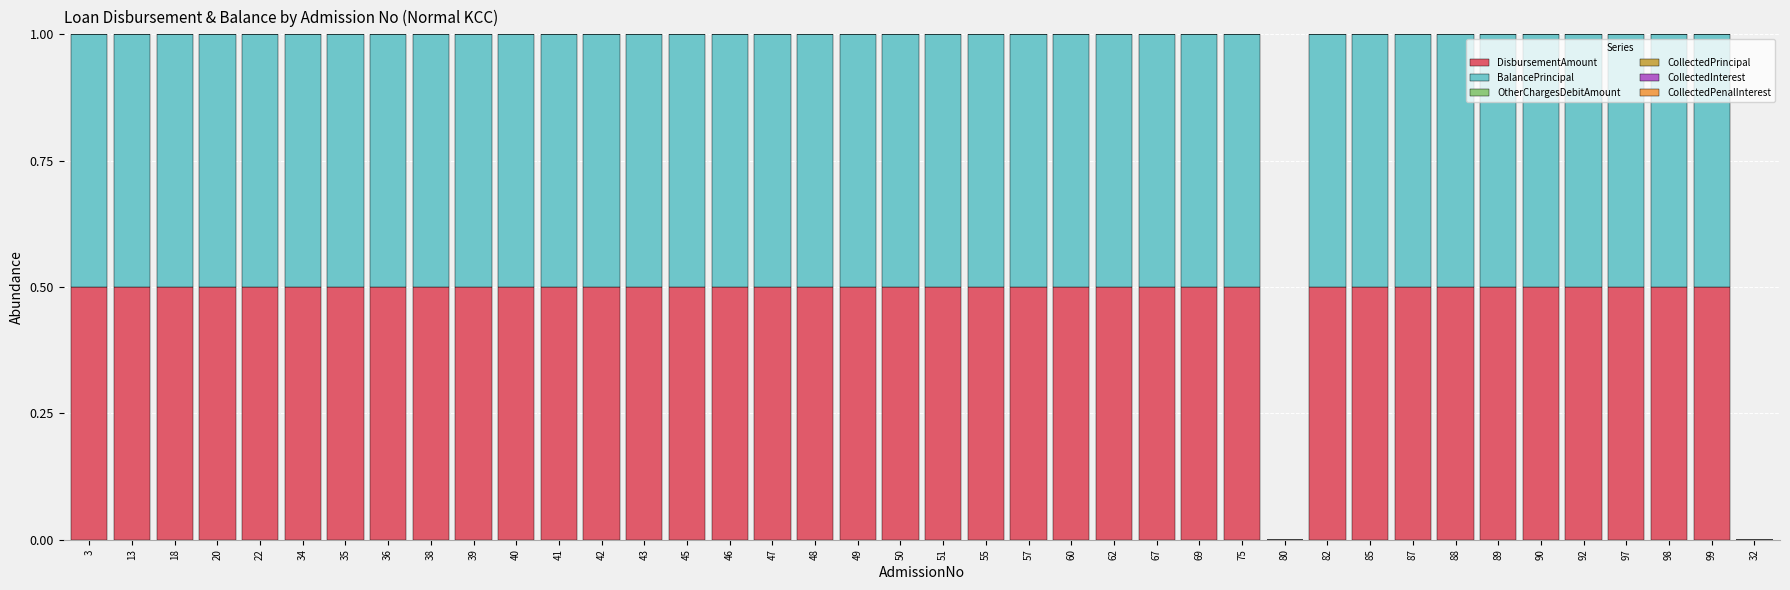

True or false: DisbursementAmount has a value of 0.5 at 49.

True